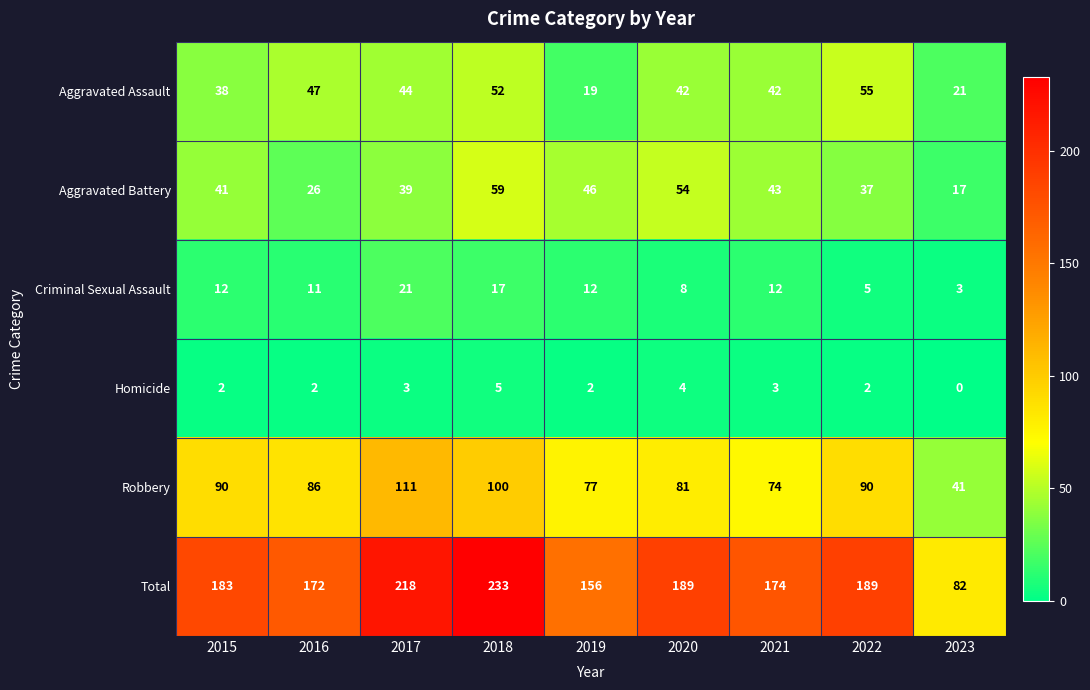

Rank the series by their maximum value, from highest to lowest.

Total, Robbery, Aggravated Battery, Aggravated Assault, Criminal Sexual Assault, Homicide